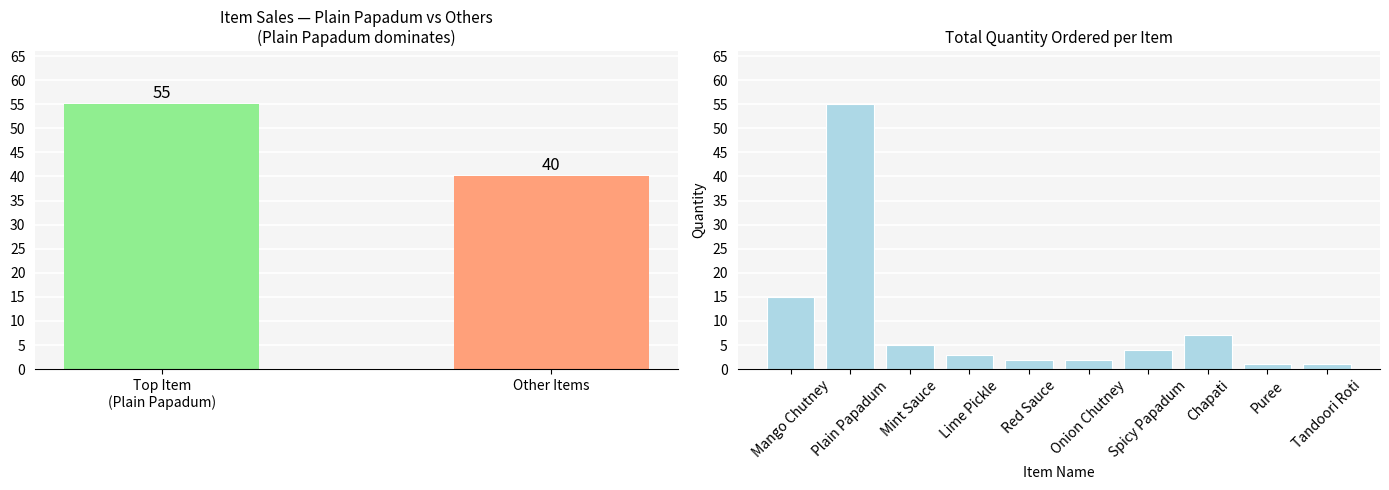

How many data points are above 4?

4